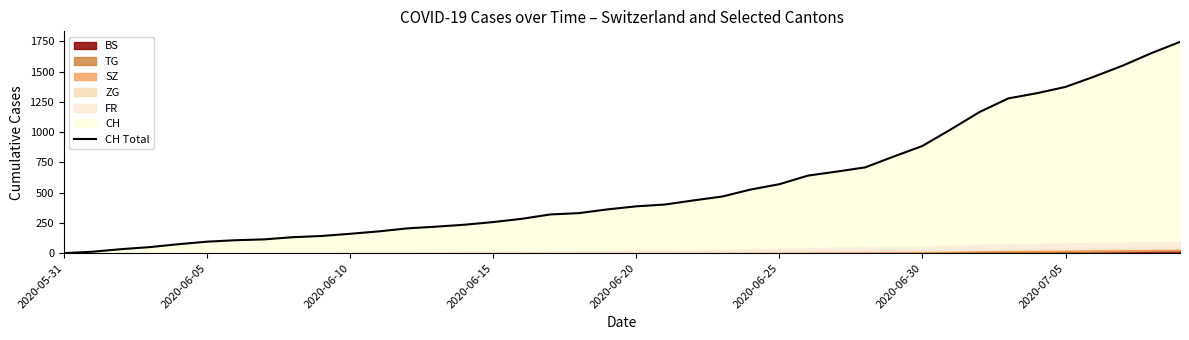

What position from the left is 2020-06-05?

6